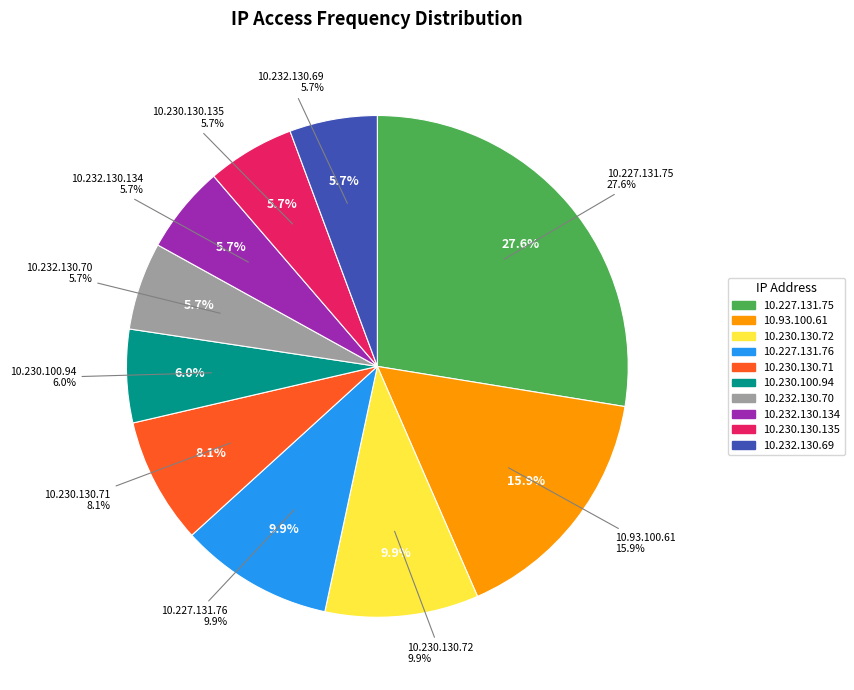

To the nearest percent, what percentage of the pie is 10.230.100.94?

6%